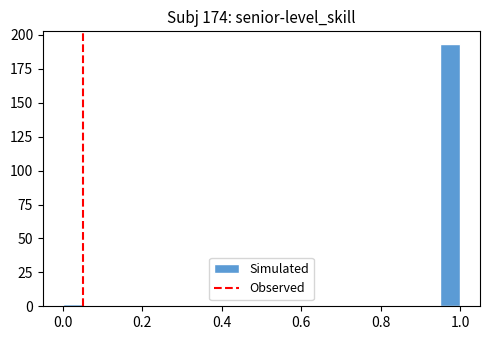

Around what value on the x-axis is the tallest bar? Give the approximate position of its centre, as read against the axis.

0.98